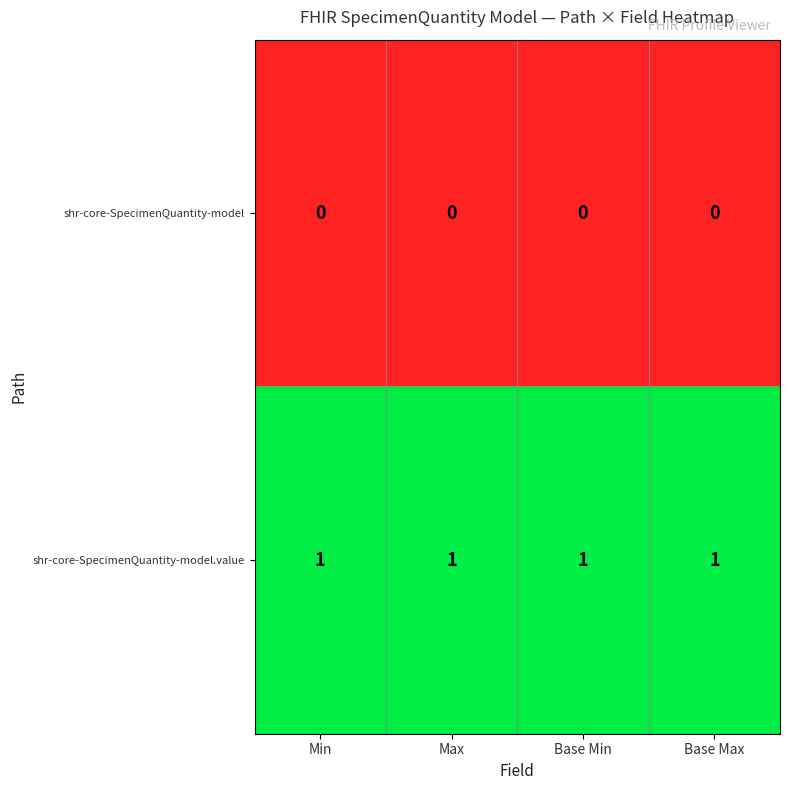

What is the sum of all shr-core-SpecimenQuantity-model.value values?

4